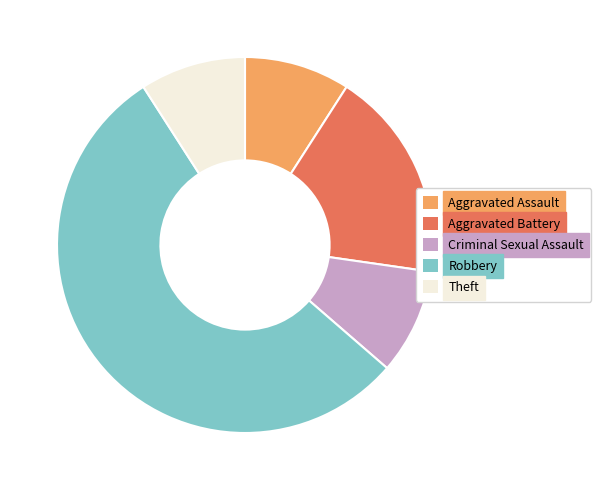

Do Aggravated Assault and Aggravated Battery together represent more than half of the pie?

No